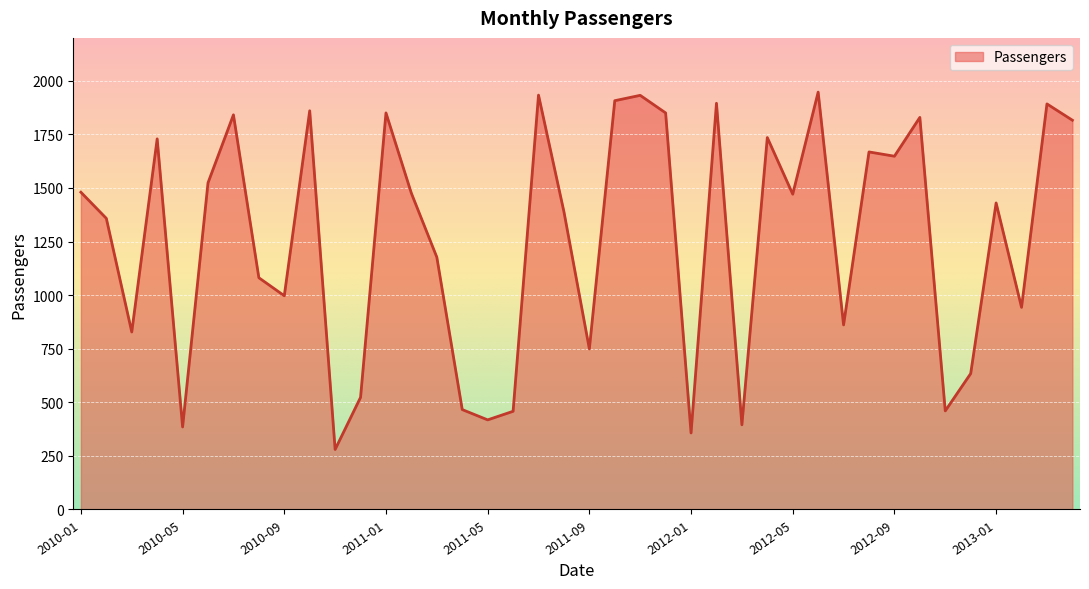

What is the smallest value displayed?

280